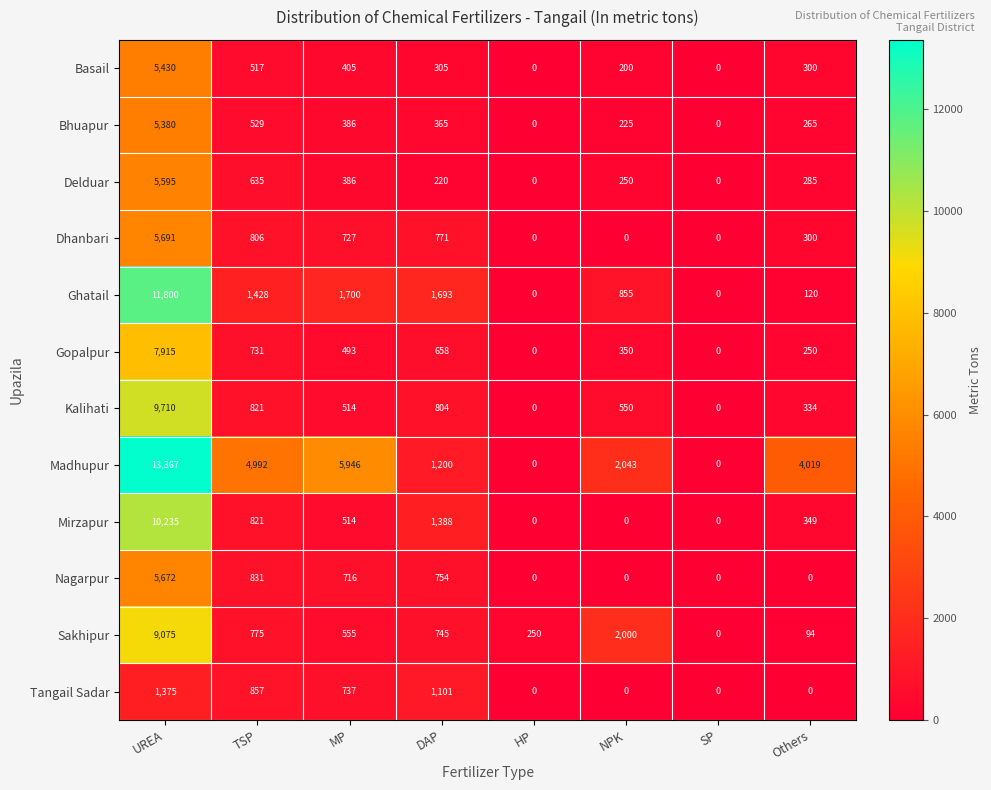

Count the number of data series in this chart.

12